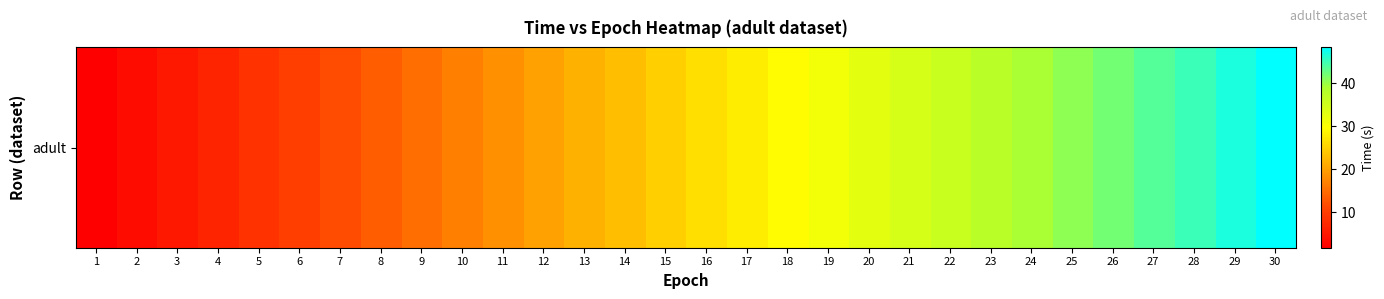

What is the difference between the maximum and minimum values?

46.6